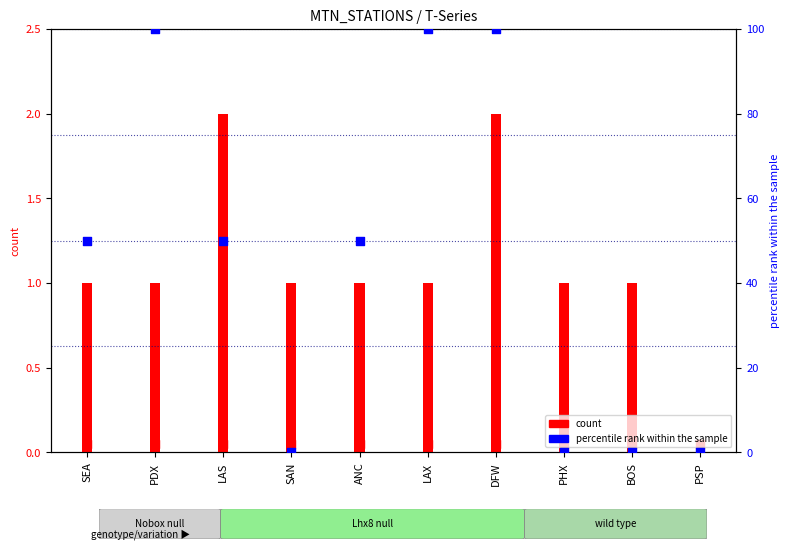

At how many categories does at least one series exceed 61?

3